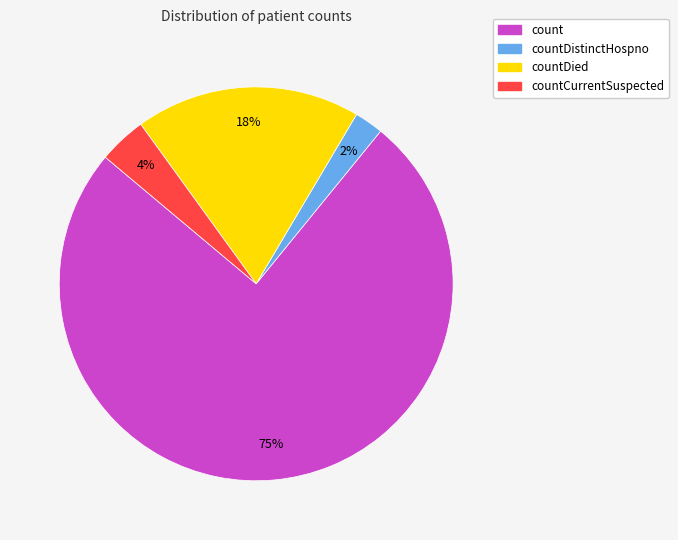

Is there any slice that represents more than half of the pie?

Yes